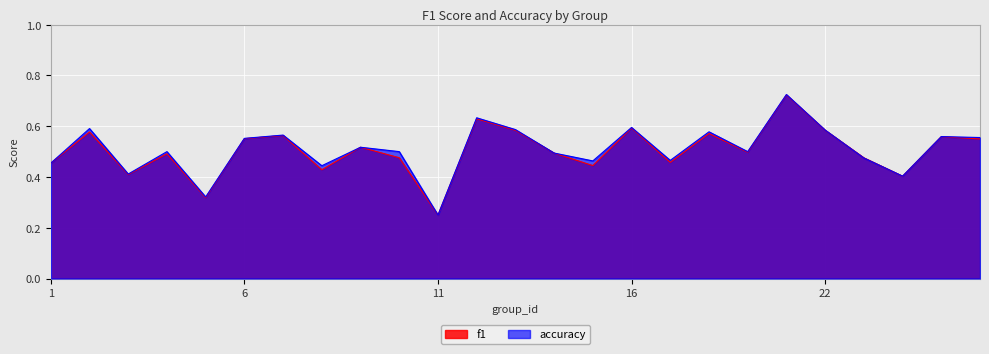

What is the sum of all accuracy values?

12.7